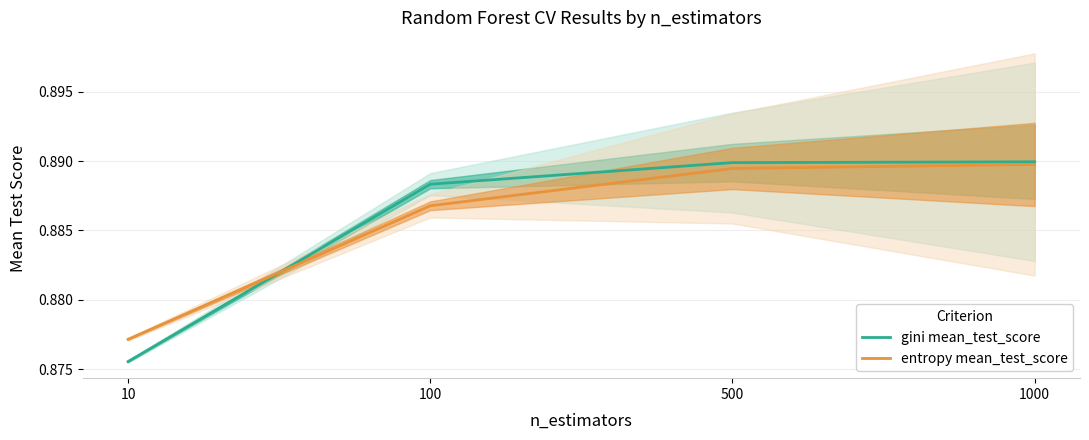

Between 10 and 100, which series saw the biggest shift?

gini mean_test_score